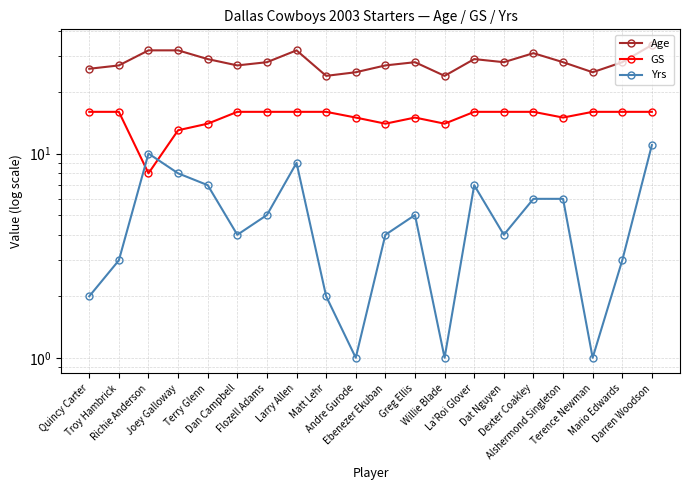

How many data points in Age are above 28?

7